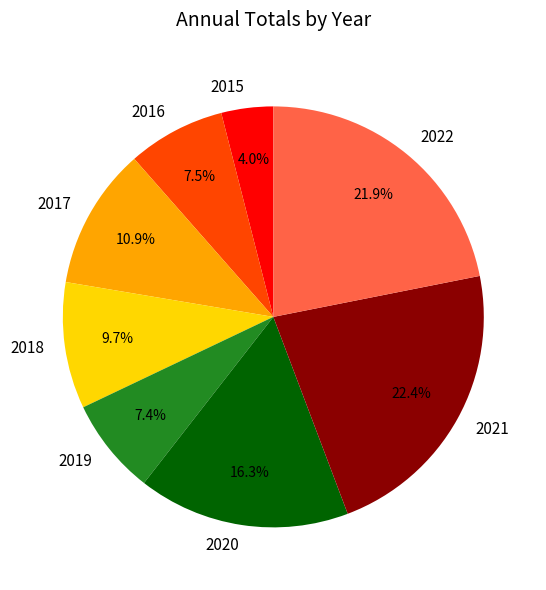

Does 2019 account for over 50% of the chart?

No